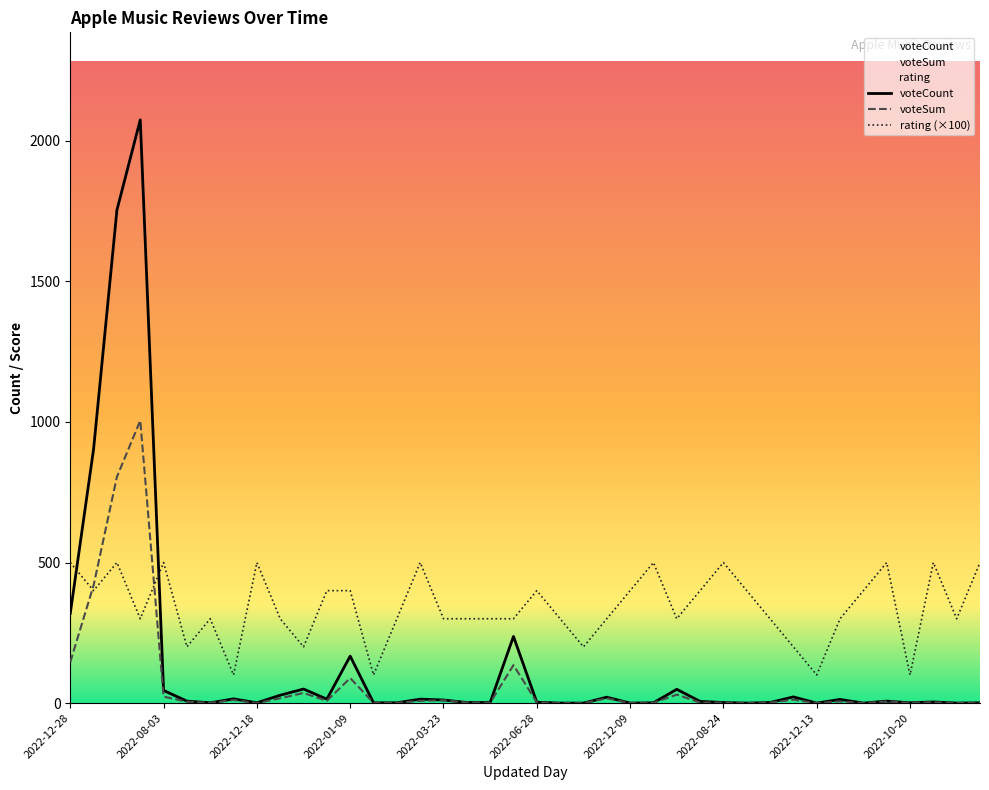

Where does the rating (×100) series first go above 300?

2022-12-28